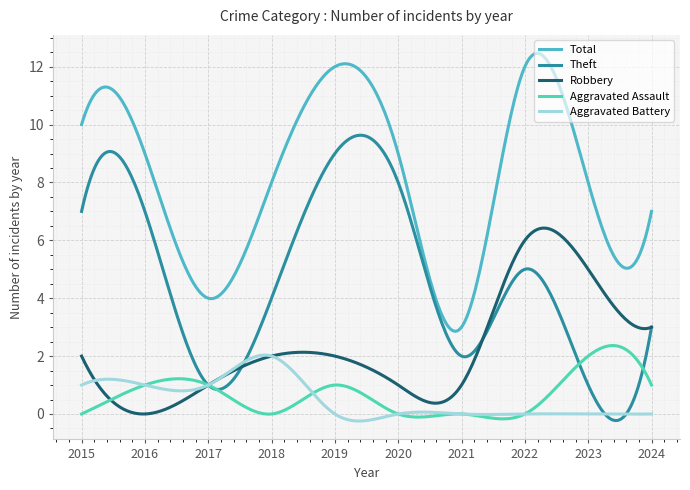

What is the difference between the second highest and minimum values in the Aggravated Assault series?

2.5